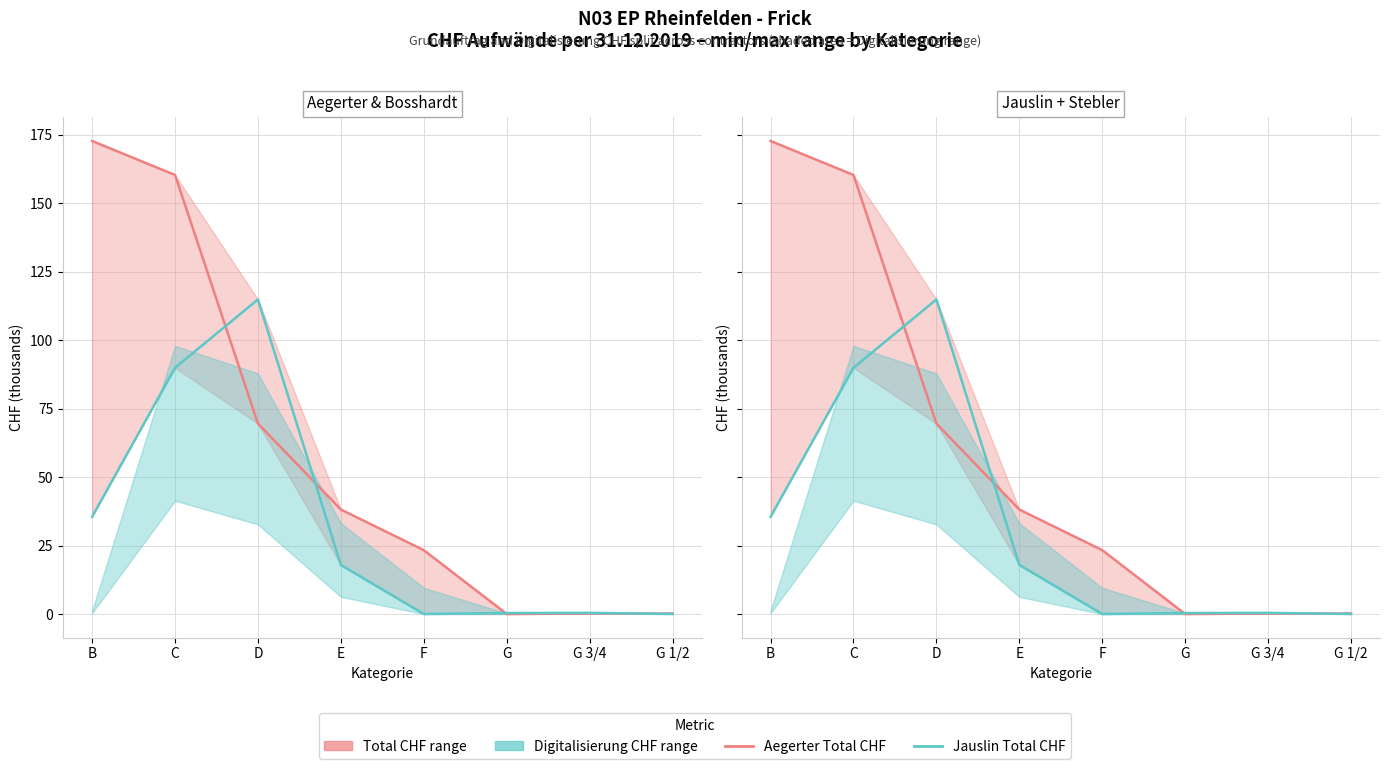

What is the difference between the maximum and minimum values in the Jauslin Total CHF series?

114.9